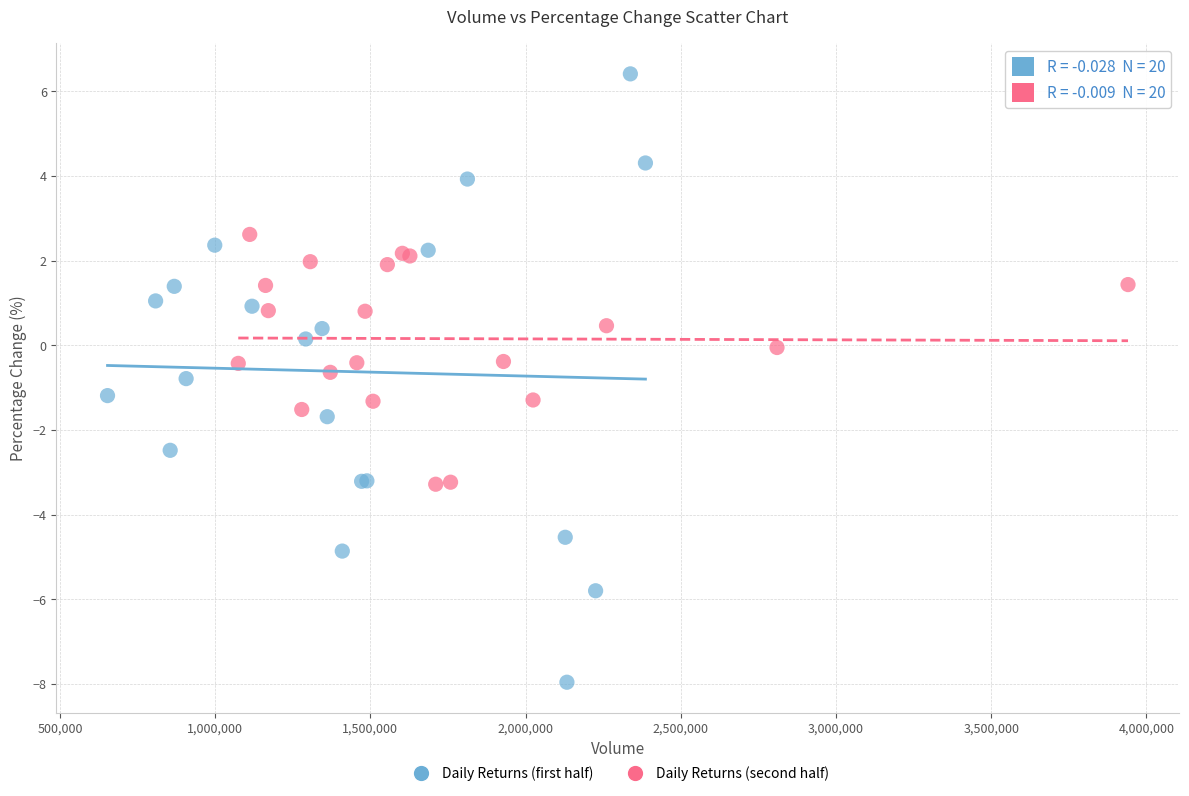

Which series reaches the minimum Y coordinate?

Daily Returns (first half)